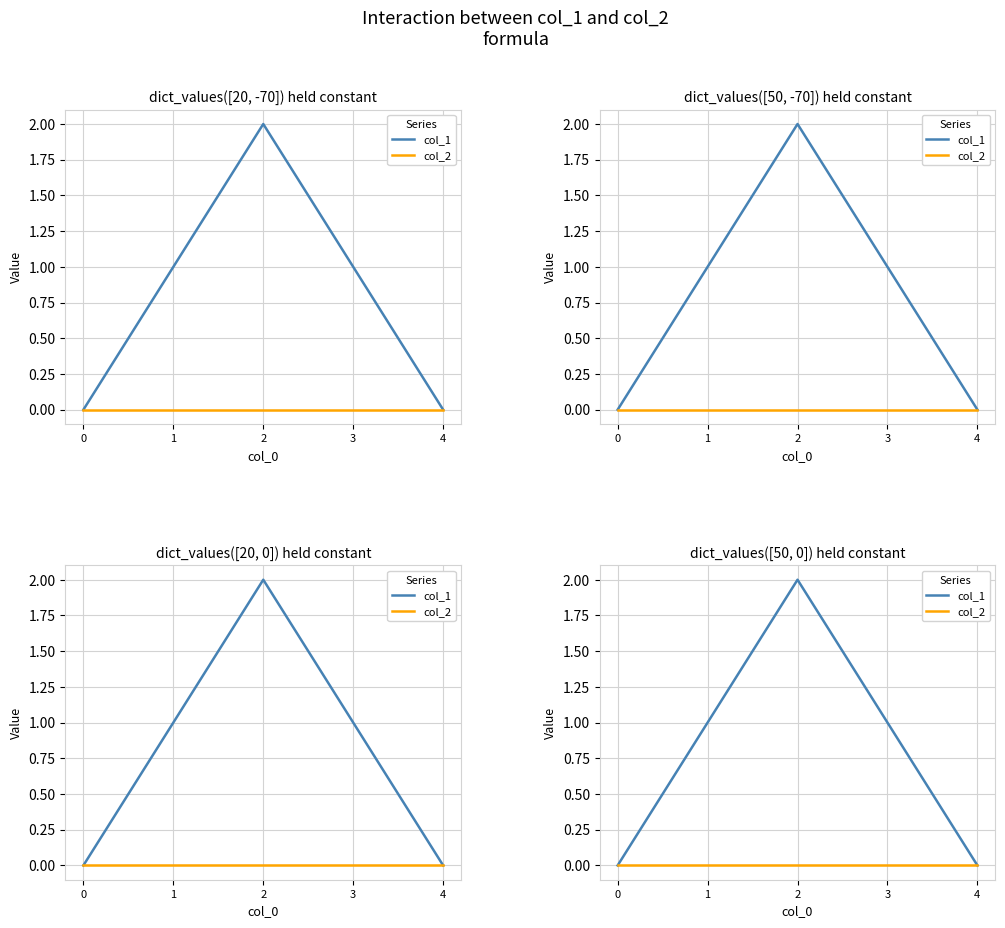

How many lines are shown in the chart?

2